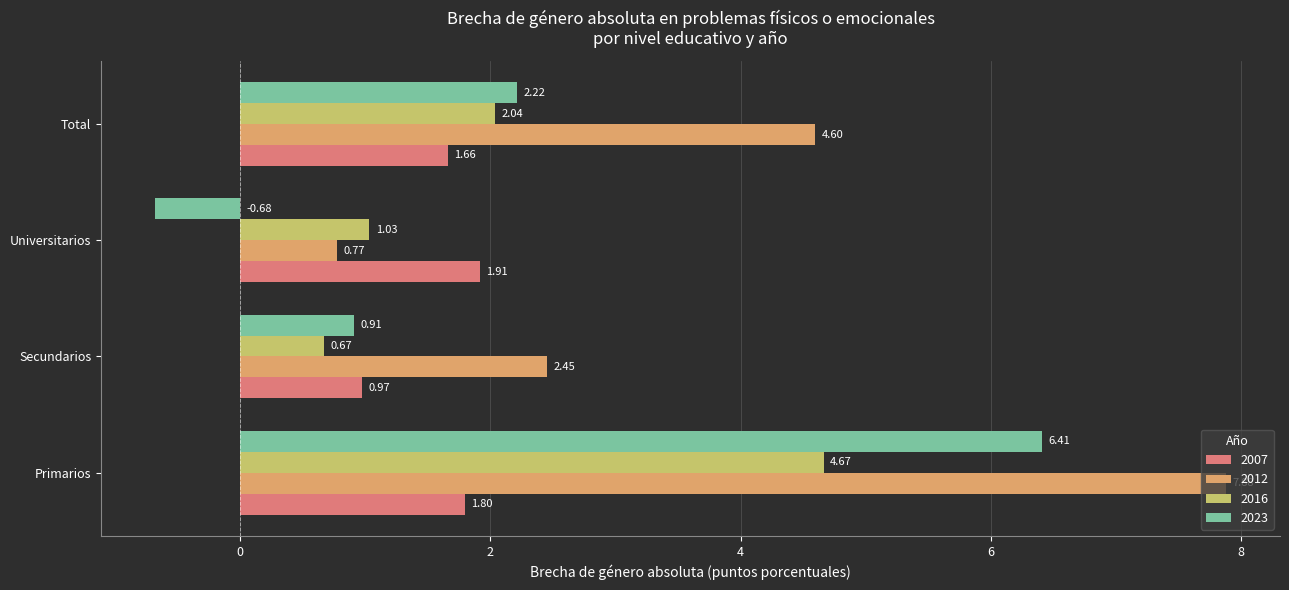

Which series changed the most between Secundarios and Total?

2012